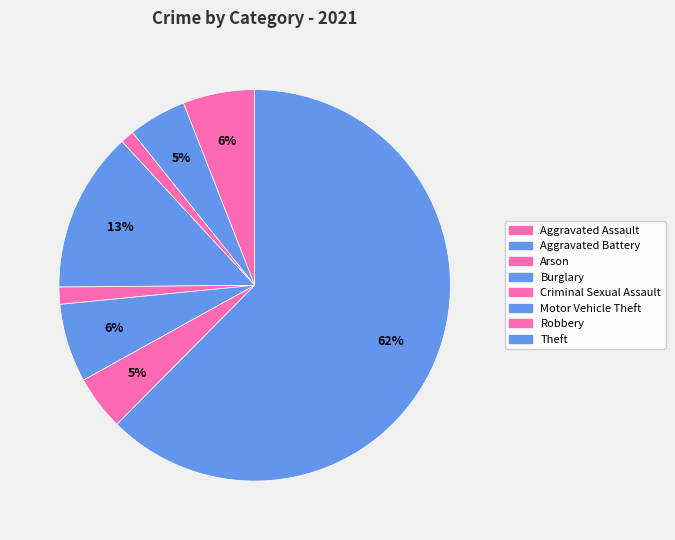

Does any single category account for the majority?

Yes